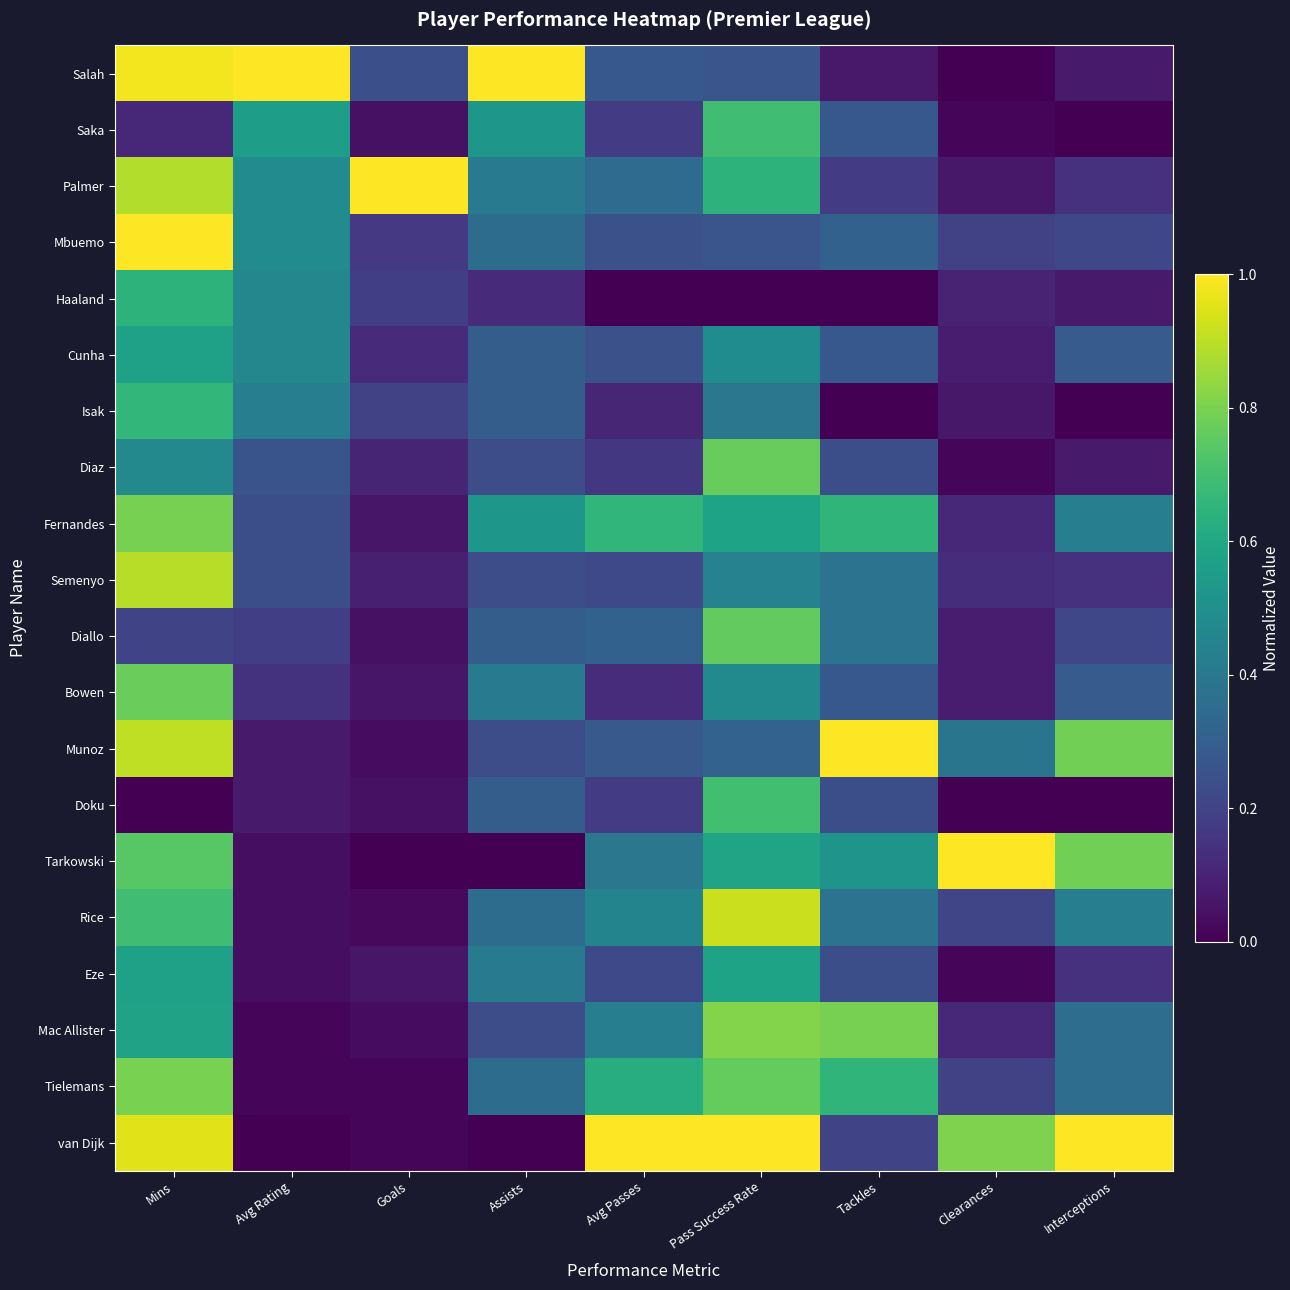

Reading left to right, what are all the values shown in this chart?

Salah: Mins=1.0	Avg Rating=1.0	Goals=0.2	Assists=1.0	Avg Passes=0.3	Pass Success Rate=0.3	Tackles=0.1	Clearances=0.0	Interceptions=0.1
Saka: Mins=0.1	Avg Rating=0.6	Goals=0.0	Assists=0.5	Avg Passes=0.2	Pass Success Rate=0.7	Tackles=0.3	Clearances=0.0	Interceptions=0.0
Palmer: Mins=0.9	Avg Rating=0.5	Goals=1.0	Assists=0.4	Avg Passes=0.3	Pass Success Rate=0.6	Tackles=0.2	Clearances=0.1	Interceptions=0.1
Mbuemo: Mins=1.0	Avg Rating=0.5	Goals=0.2	Assists=0.4	Avg Passes=0.2	Pass Success Rate=0.3	Tackles=0.3	Clearances=0.2	Interceptions=0.2
Haaland: Mins=0.6	Avg Rating=0.5	Goals=0.2	Assists=0.1	Avg Passes=0.0	Pass Success Rate=0.0	Tackles=0.0	Clearances=0.1	Interceptions=0.1
Cunha: Mins=0.6	Avg Rating=0.5	Goals=0.1	Assists=0.3	Avg Passes=0.2	Pass Success Rate=0.5	Tackles=0.3	Clearances=0.1	Interceptions=0.3
Isak: Mins=0.7	Avg Rating=0.4	Goals=0.2	Assists=0.3	Avg Passes=0.1	Pass Success Rate=0.4	Tackles=0.0	Clearances=0.1	Interceptions=0.0
Diaz: Mins=0.5	Avg Rating=0.3	Goals=0.1	Assists=0.2	Avg Passes=0.2	Pass Success Rate=0.8	Tackles=0.2	Clearances=0.0	Interceptions=0.1
Fernandes: Mins=0.8	Avg Rating=0.2	Goals=0.1	Assists=0.5	Avg Passes=0.7	Pass Success Rate=0.6	Tackles=0.7	Clearances=0.1	Interceptions=0.4
Semenyo: Mins=0.9	Avg Rating=0.2	Goals=0.1	Assists=0.2	Avg Passes=0.2	Pass Success Rate=0.4	Tackles=0.4	Clearances=0.1	Interceptions=0.1
Diallo: Mins=0.2	Avg Rating=0.2	Goals=0.0	Assists=0.3	Avg Passes=0.3	Pass Success Rate=0.8	Tackles=0.4	Clearances=0.1	Interceptions=0.2
Bowen: Mins=0.8	Avg Rating=0.1	Goals=0.1	Assists=0.4	Avg Passes=0.1	Pass Success Rate=0.5	Tackles=0.3	Clearances=0.1	Interceptions=0.3
Munoz: Mins=0.9	Avg Rating=0.1	Goals=0.0	Assists=0.2	Avg Passes=0.3	Pass Success Rate=0.3	Tackles=1.0	Clearances=0.4	Interceptions=0.8
Doku: Mins=0.0	Avg Rating=0.1	Goals=0.0	Assists=0.3	Avg Passes=0.2	Pass Success Rate=0.7	Tackles=0.2	Clearances=0.0	Interceptions=0.0
Tarkowski: Mins=0.7	Avg Rating=0.0	Goals=0.0	Assists=0.0	Avg Passes=0.4	Pass Success Rate=0.6	Tackles=0.5	Clearances=1.0	Interceptions=0.8
Rice: Mins=0.7	Avg Rating=0.0	Goals=0.0	Assists=0.4	Avg Passes=0.4	Pass Success Rate=0.9	Tackles=0.4	Clearances=0.2	Interceptions=0.4
Eze: Mins=0.6	Avg Rating=0.0	Goals=0.1	Assists=0.4	Avg Passes=0.2	Pass Success Rate=0.6	Tackles=0.2	Clearances=0.0	Interceptions=0.1
Mac Allister: Mins=0.6	Avg Rating=0.0	Goals=0.0	Assists=0.2	Avg Passes=0.4	Pass Success Rate=0.8	Tackles=0.8	Clearances=0.1	Interceptions=0.4
Tielemans: Mins=0.8	Avg Rating=0.0	Goals=0.0	Assists=0.4	Avg Passes=0.6	Pass Success Rate=0.8	Tackles=0.7	Clearances=0.2	Interceptions=0.4
van Dijk: Mins=1.0	Avg Rating=0.0	Goals=0.0	Assists=0.0	Avg Passes=1.0	Pass Success Rate=1.0	Tackles=0.2	Clearances=0.8	Interceptions=1.0